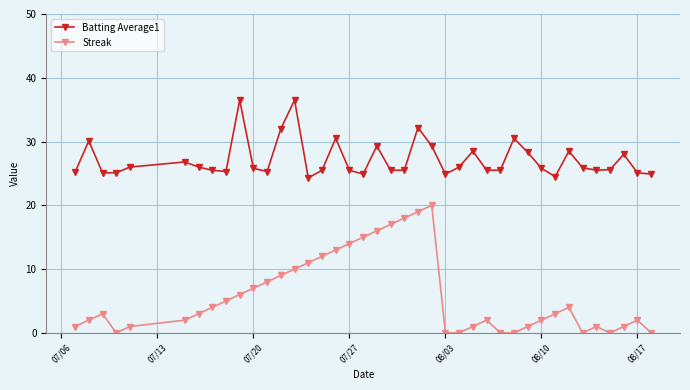

Does the chart display data point markers on the line(s)?

Yes